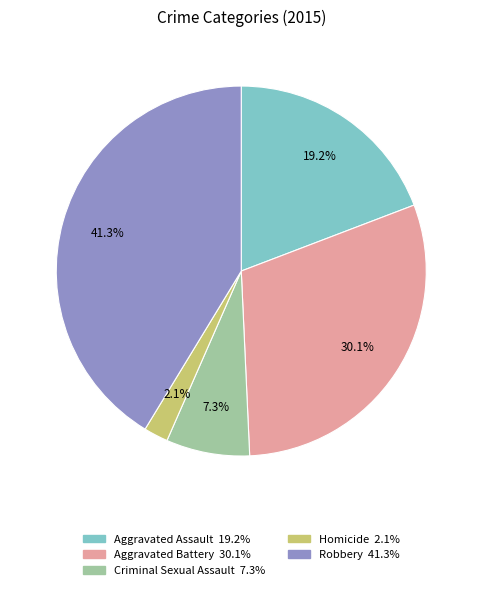

To the nearest percent, what is the difference between the Robbery and Aggravated Battery slice percentages?

11%